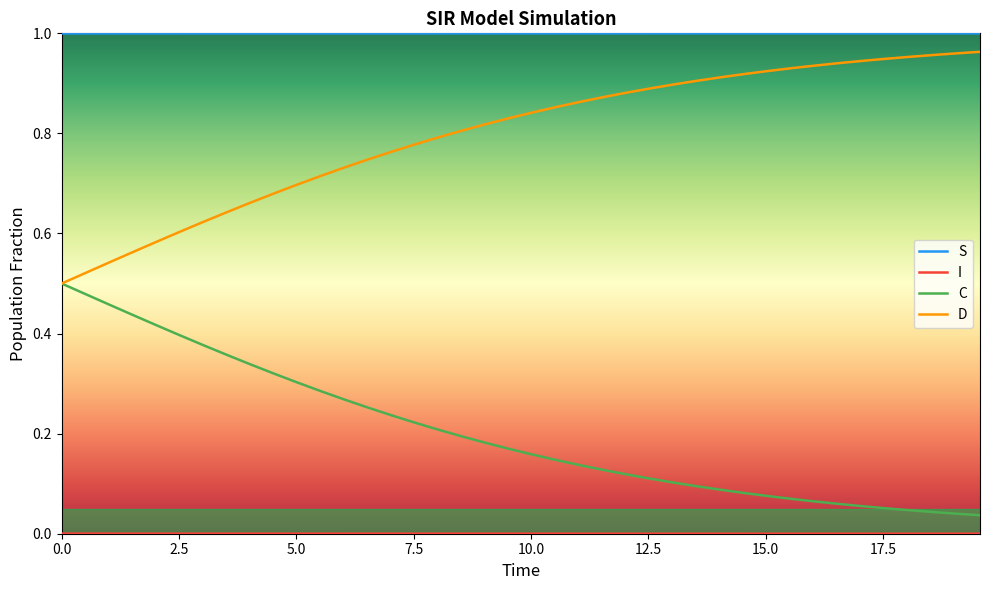

True or false: C and S cross at least once.

False